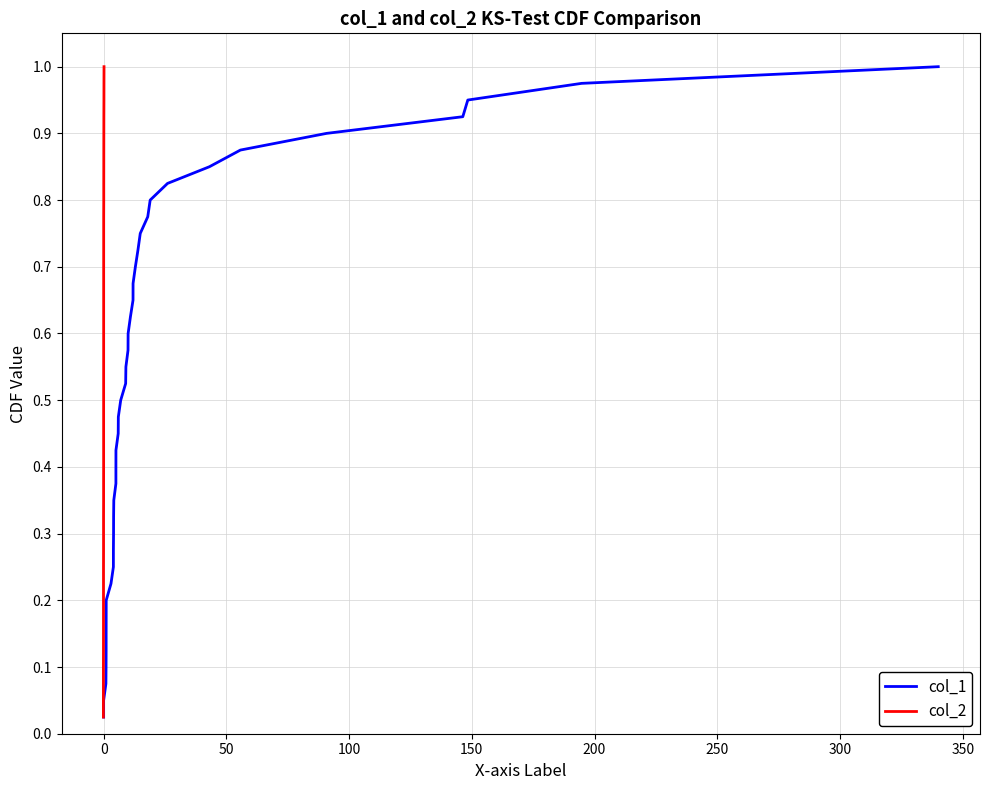

Which series has the largest range (max minus min)?

col_1